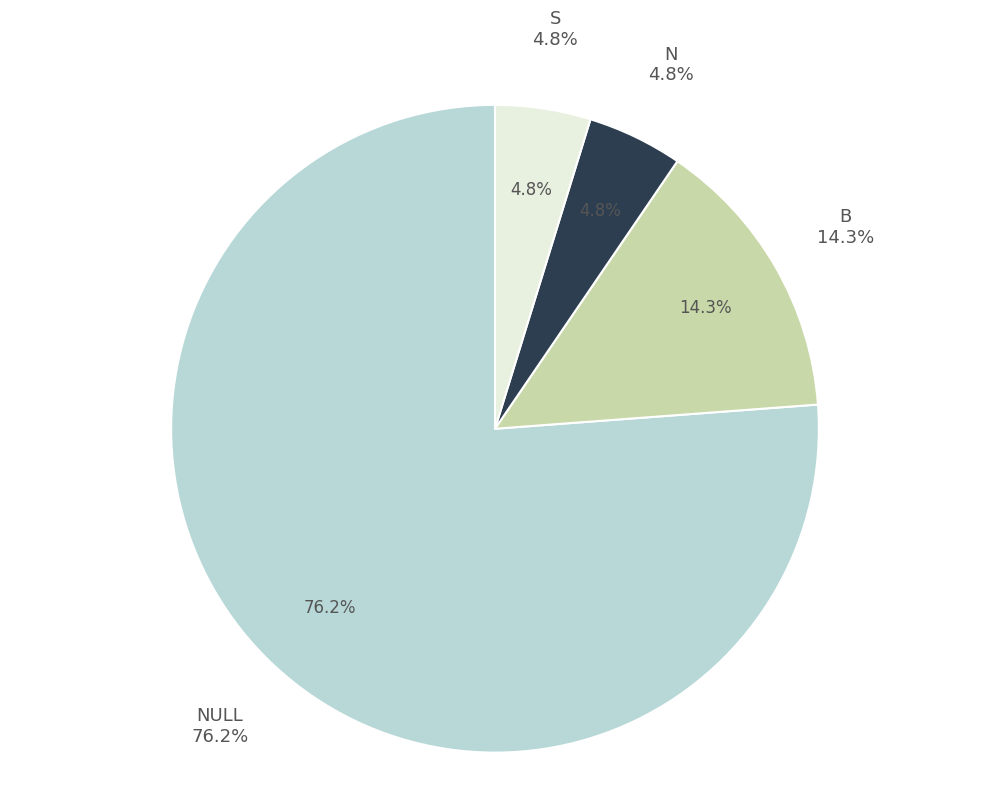

Is there any slice that represents more than half of the pie?

No